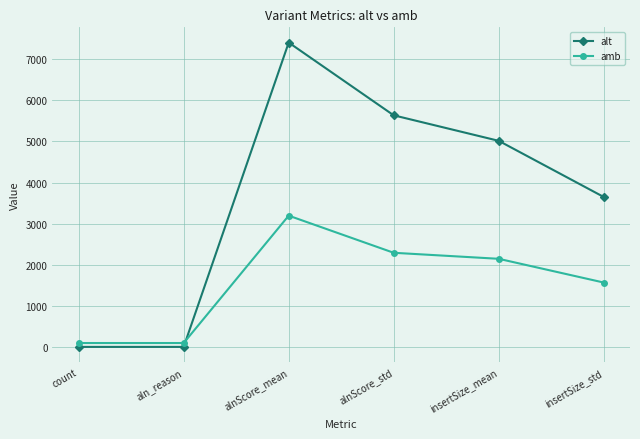

What are all the series names shown in the legend?

alt, amb